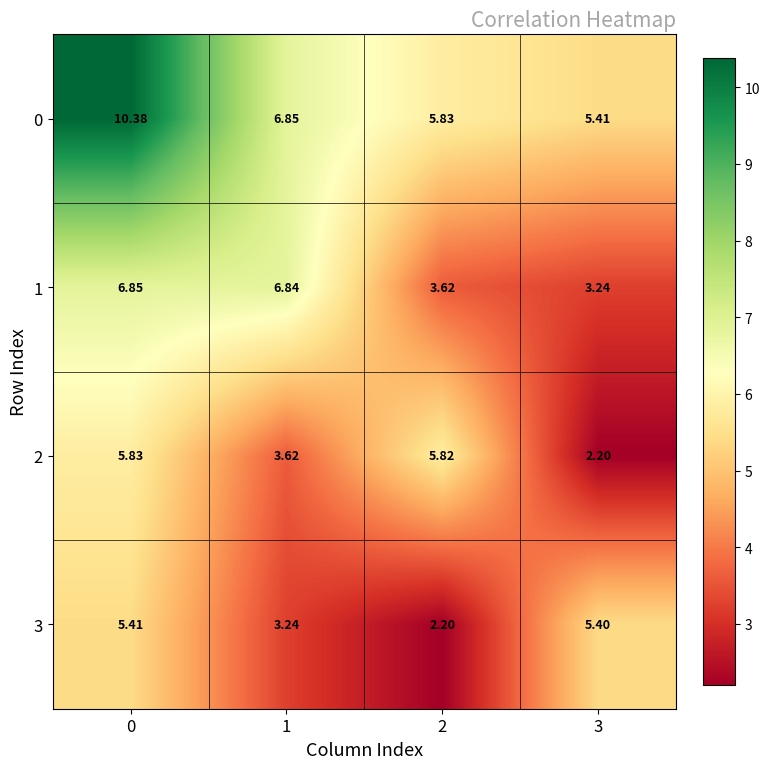

Is the value of 0 at 1 greater than the value of 2 at 0?

Yes